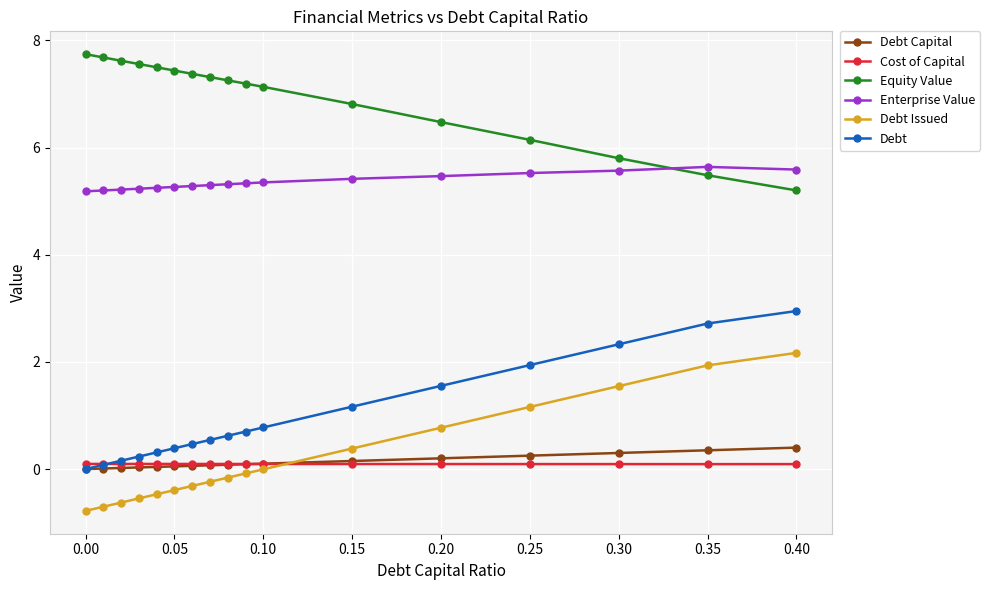

What is the value of the Enterprise Value point at the 16th from the left?

5.6